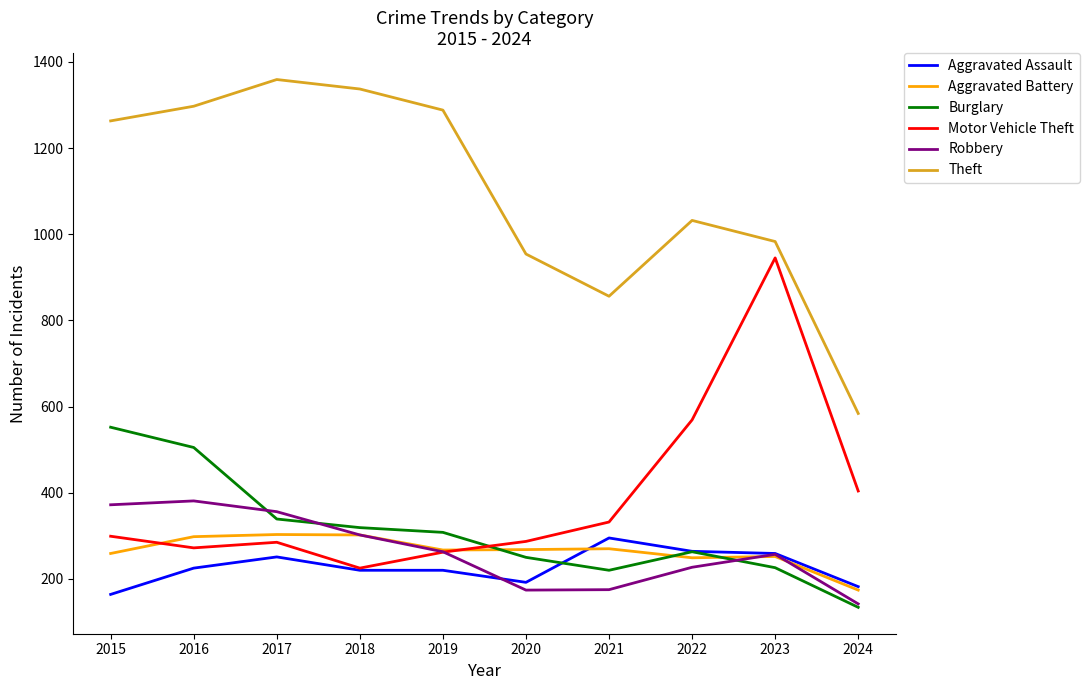

What is the approximate value of Motor Vehicle Theft at 2018?

225